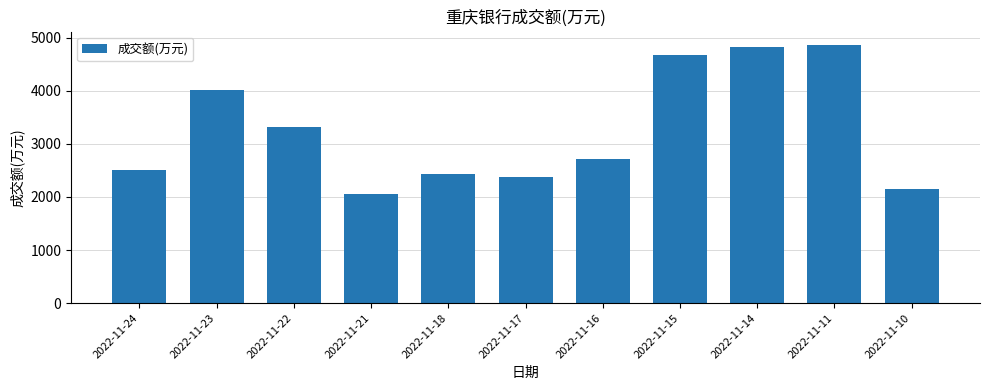

Rank the categories by value from highest to lowest.

2022-11-11, 2022-11-14, 2022-11-15, 2022-11-23, 2022-11-22, 2022-11-16, 2022-11-24, 2022-11-18, 2022-11-17, 2022-11-10, 2022-11-21